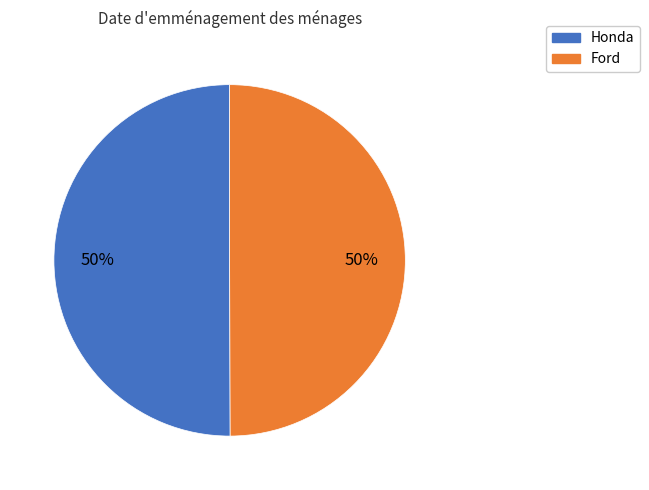

Count the number of slices in the pie.

2